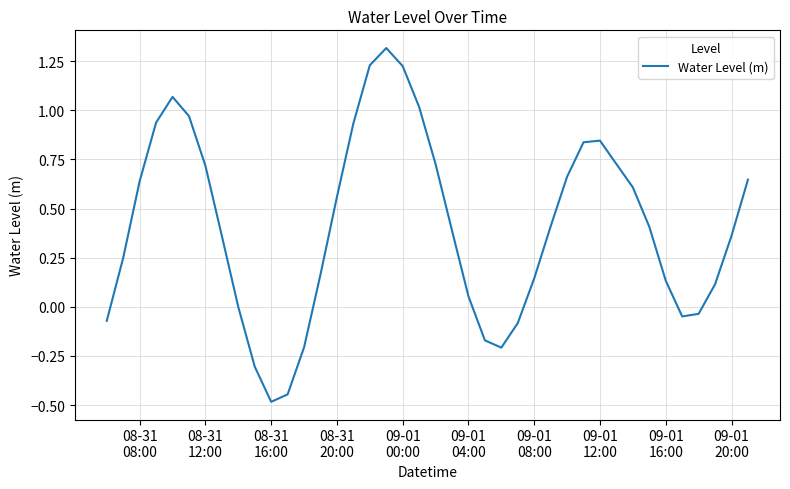

What is the difference between the maximum and minimum values?

1.8